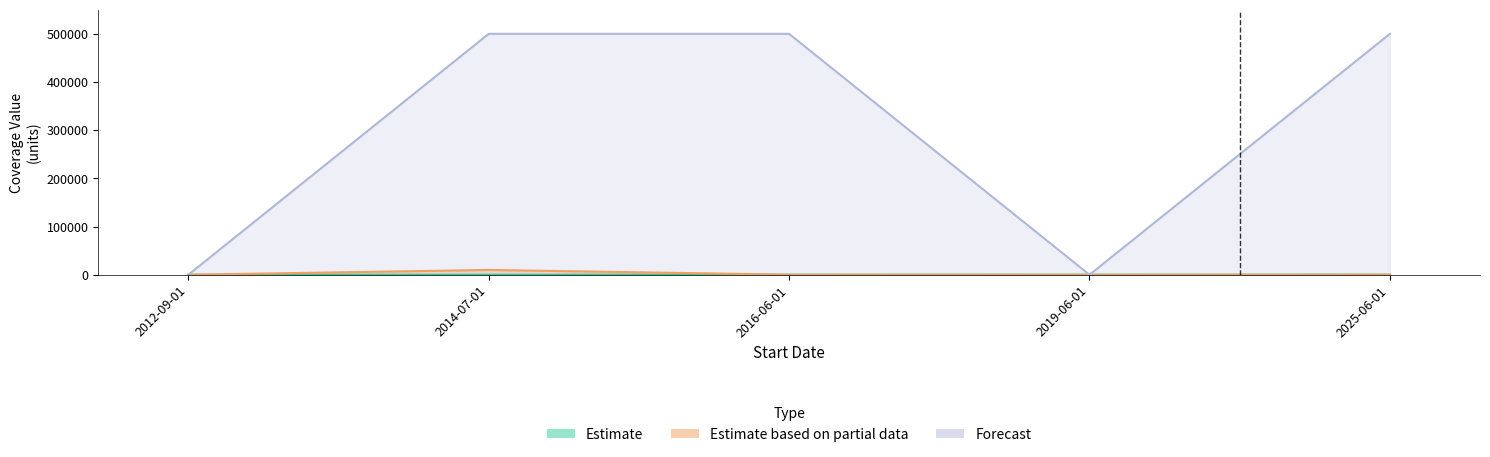

At how many categories does at least one series exceed 12200?

3